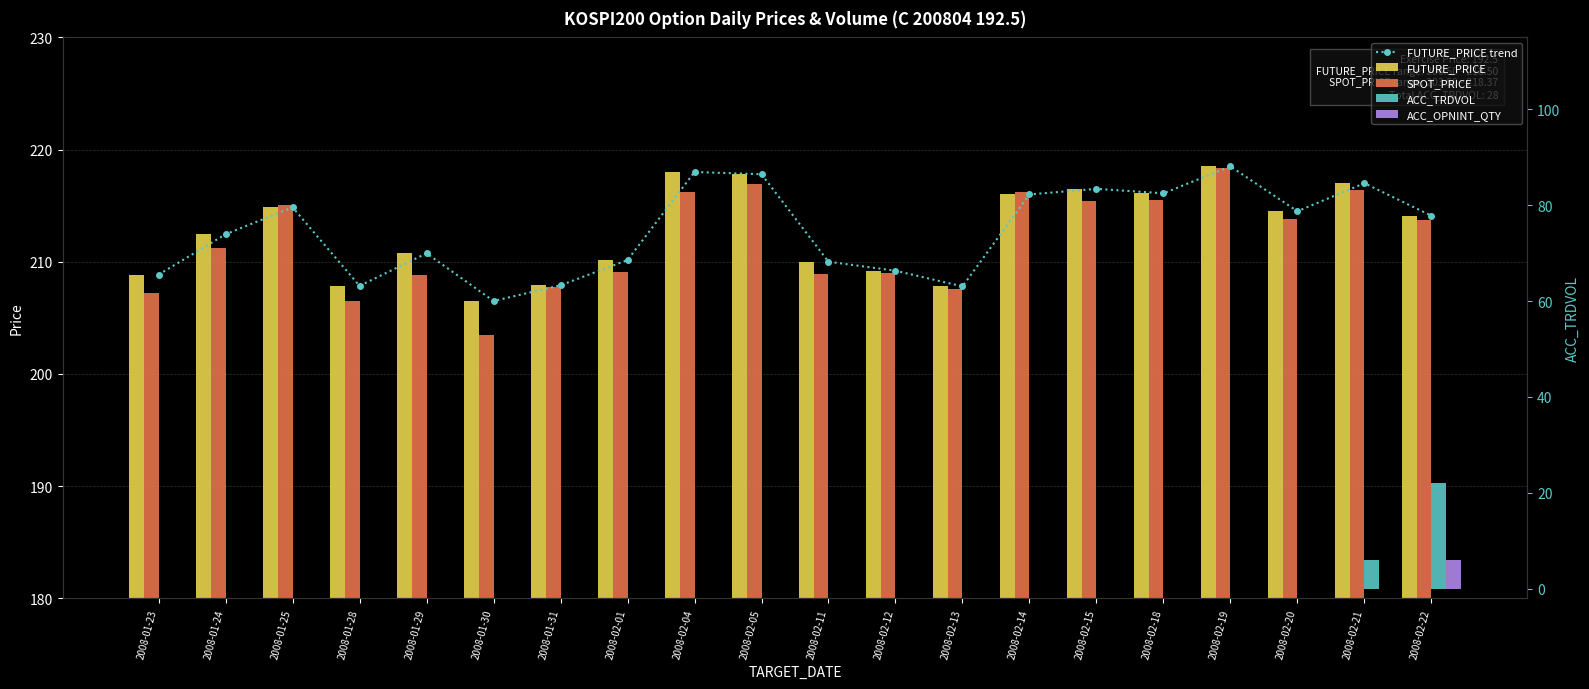

Which has a higher value, 2008-02-18 or 2008-02-15?

2008-02-15